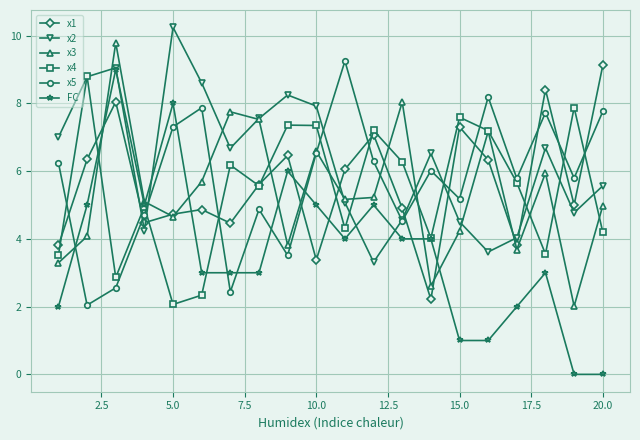

Which series has the largest total across all categories?

x2